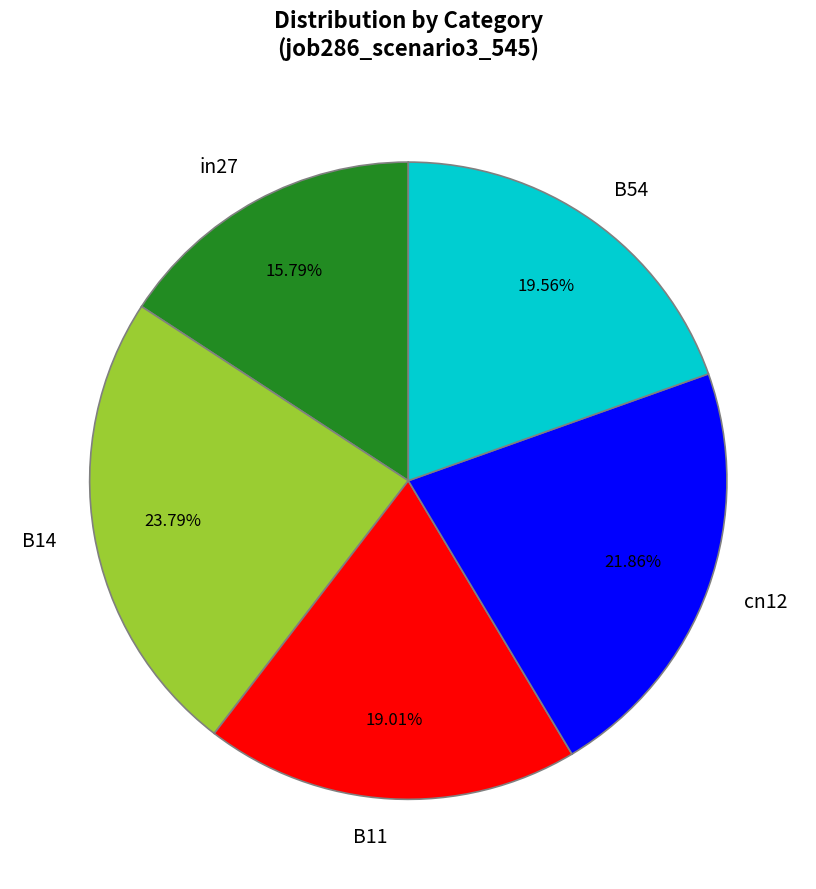

Is in27 the majority of the pie?

No